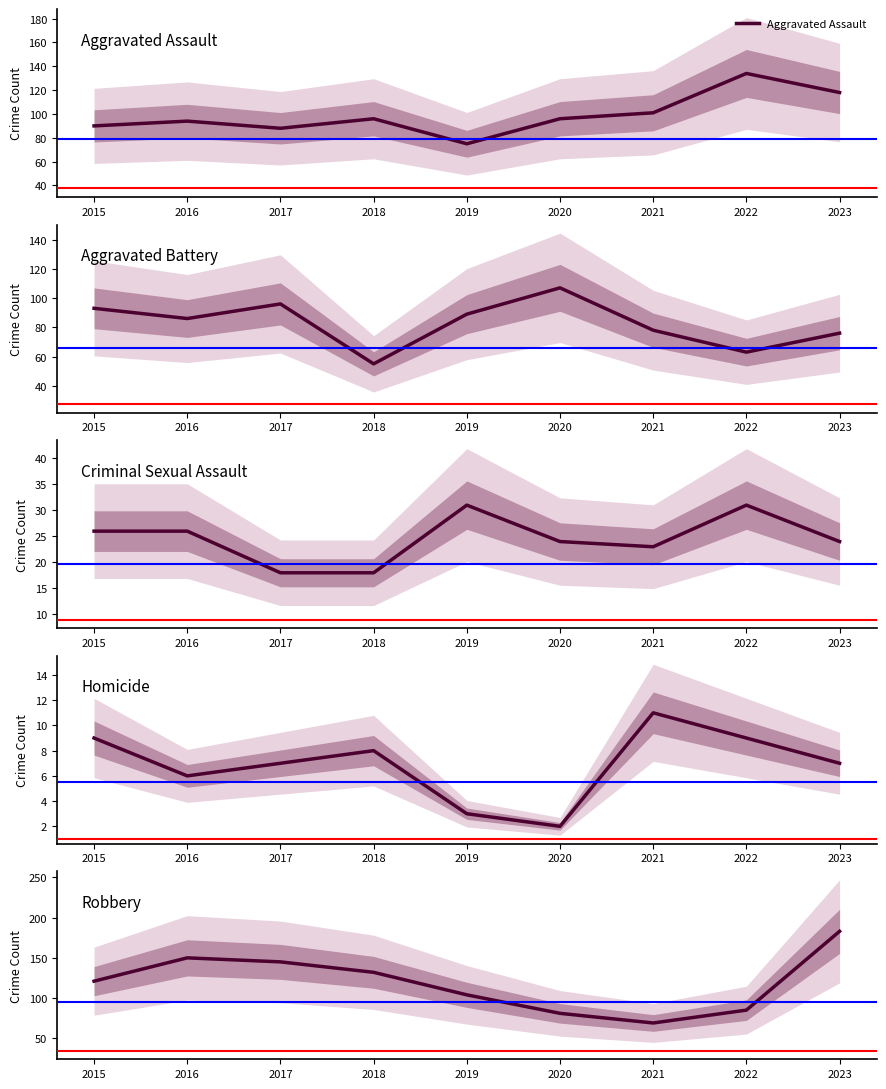

Rank the series at 2023 from lowest to highest value.

Homicide, Criminal Sexual Assault, Aggravated Battery, Aggravated Assault, Robbery